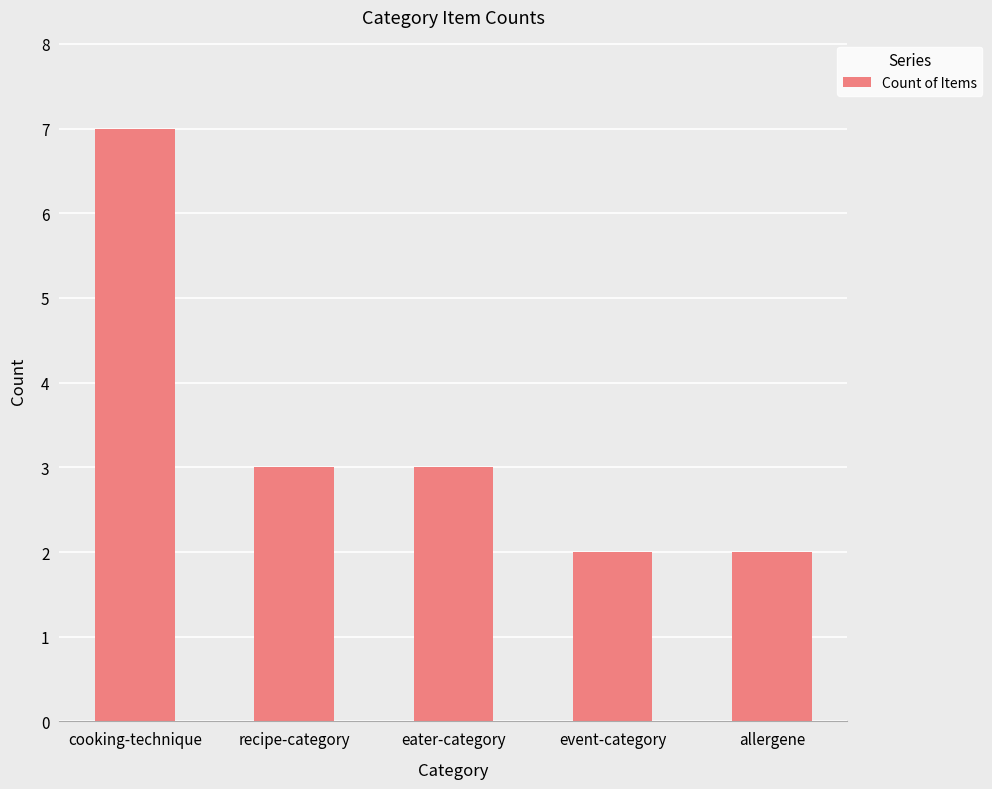

Does the chart contain any negative values?

No